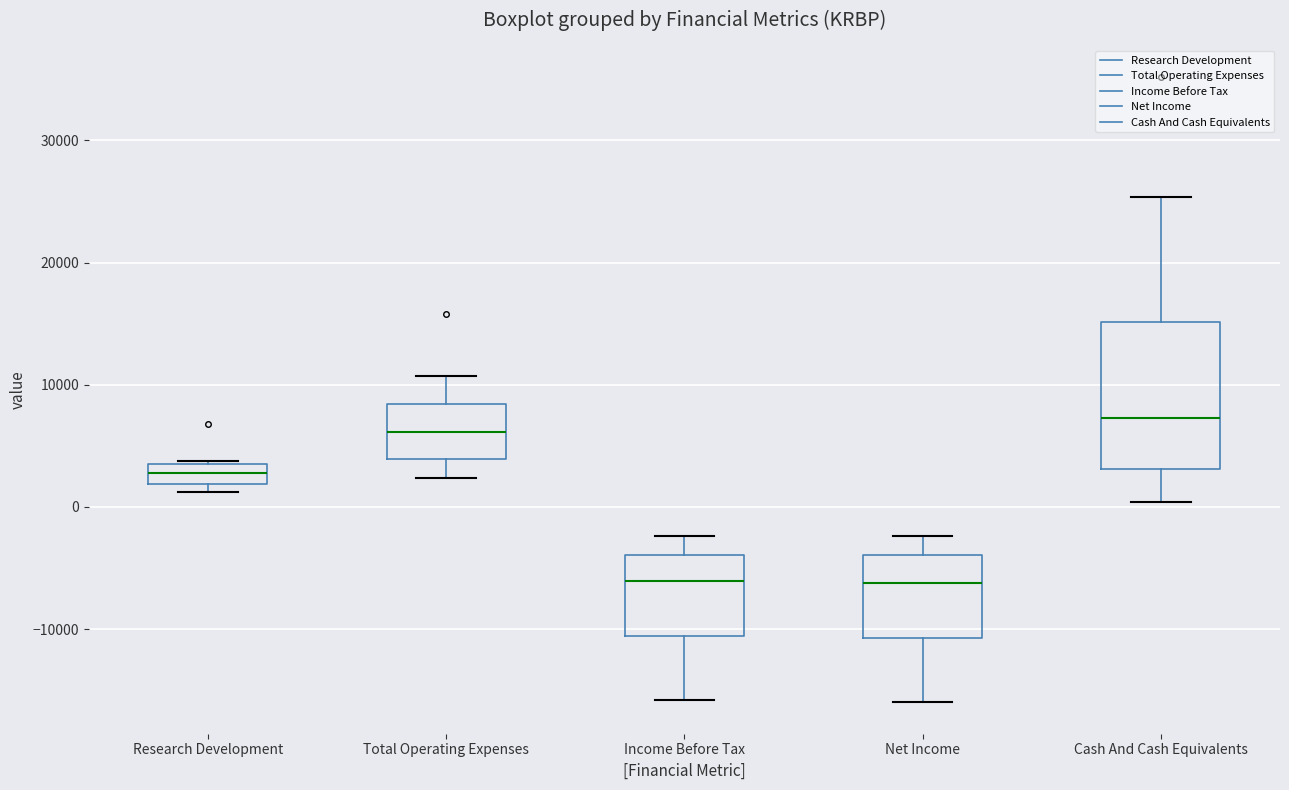

Where is the lower edge of the box for Net Income on the y-axis? The values are not printed on the chart, so give them approximately, as read against the axis.

-11000